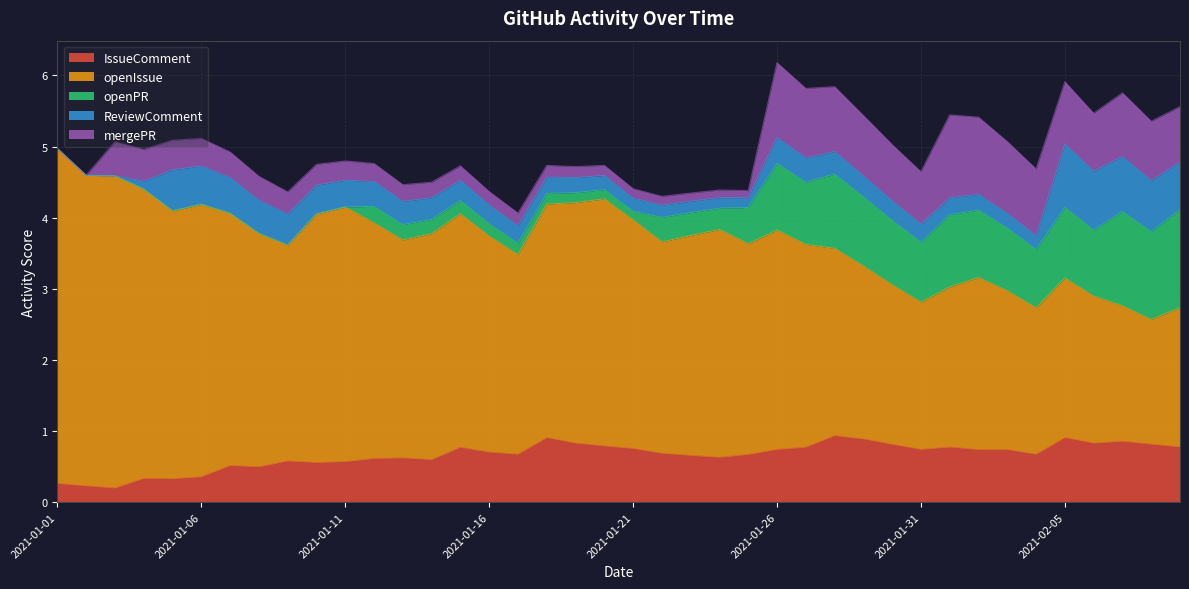

What is the value of the openIssue point at the 39th from the left?

1.8